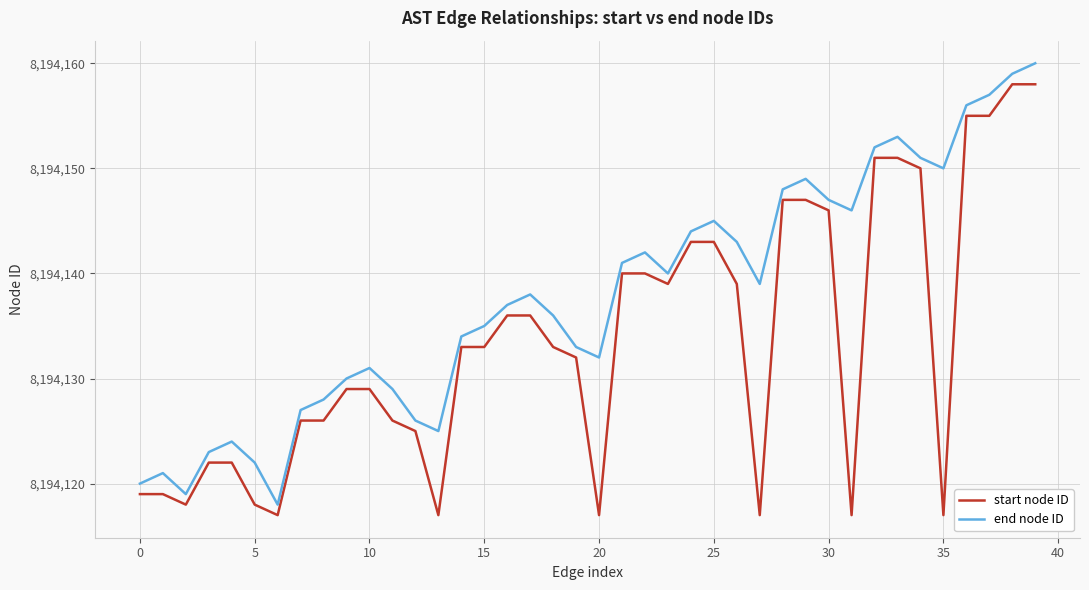

What is the difference between the maximum and minimum values in the start node ID series?

41